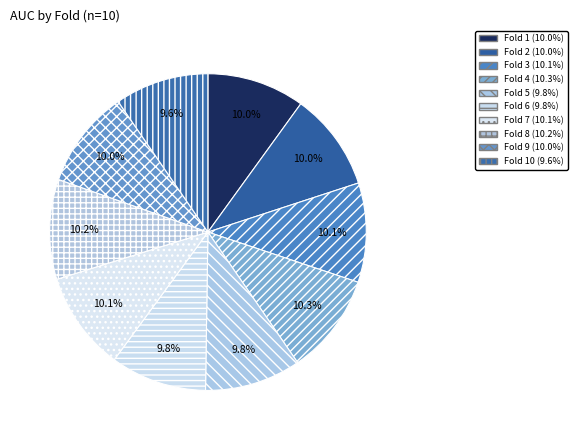

Rank the categories by value from highest to lowest.

4, 8, 3, 7, 9, 2, 1, 5, 6, 10